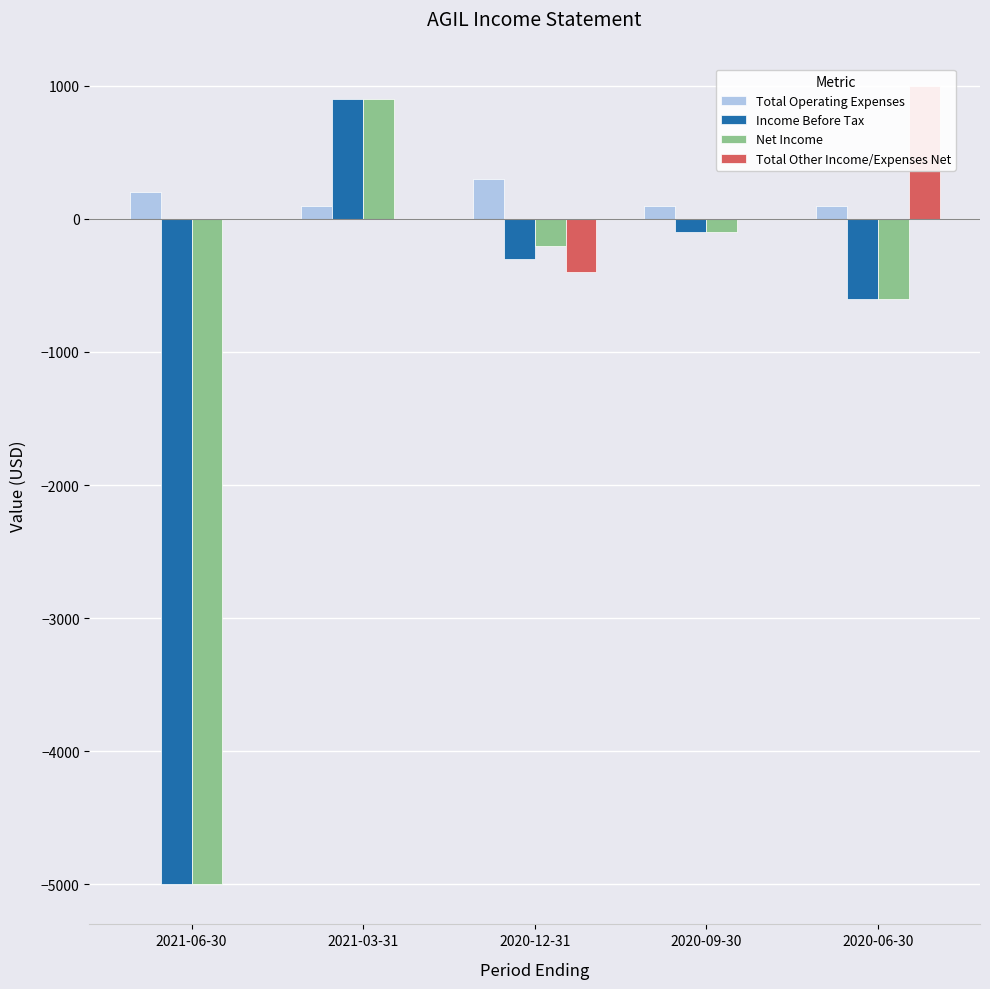

What is the value of the Total Other Income/Expenses Net bar at the 3rd from the left?

-400